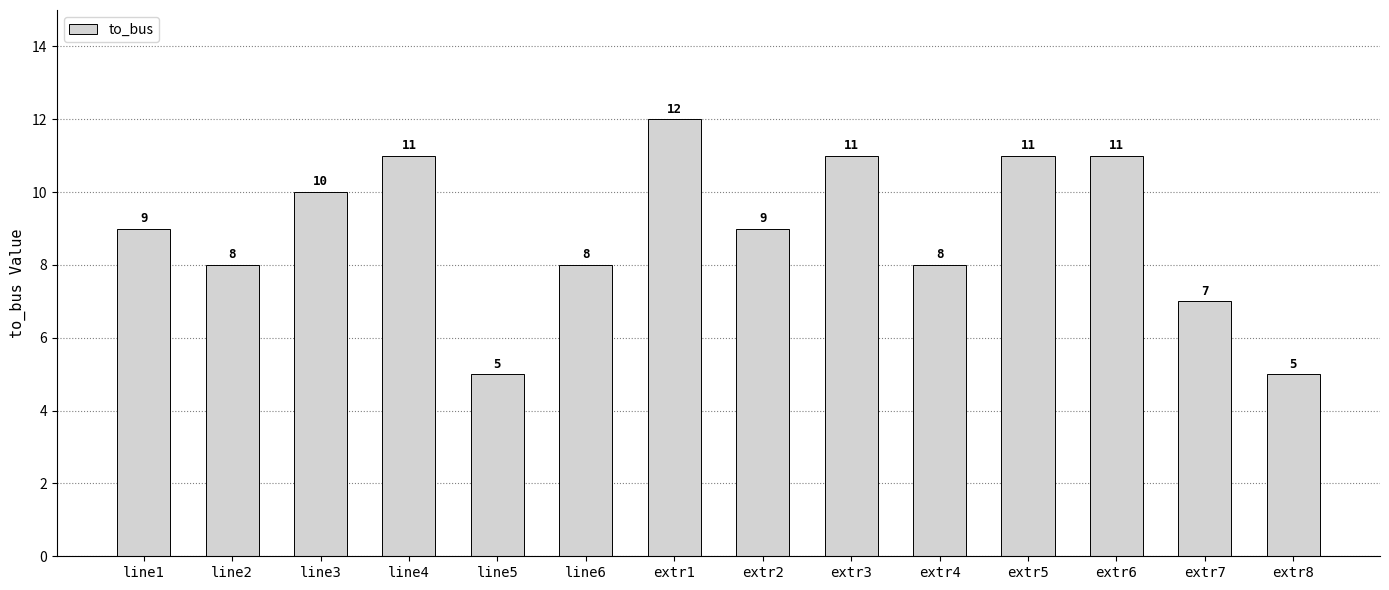

What is the value of the 2nd bar from the left?

8